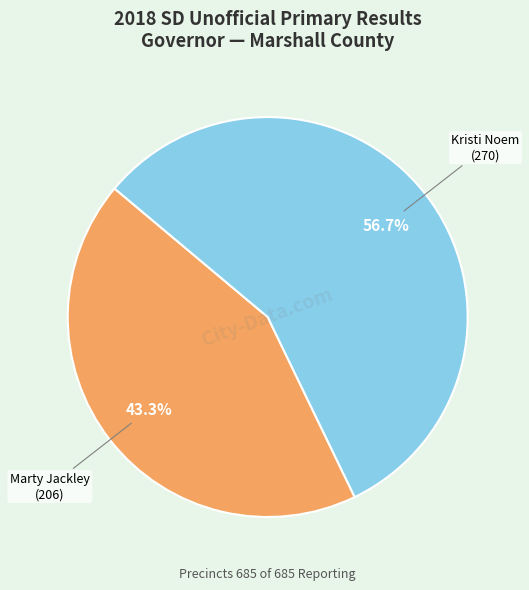

What percentage do Kristi Noem and Marty Jackley together represent?

100.0%